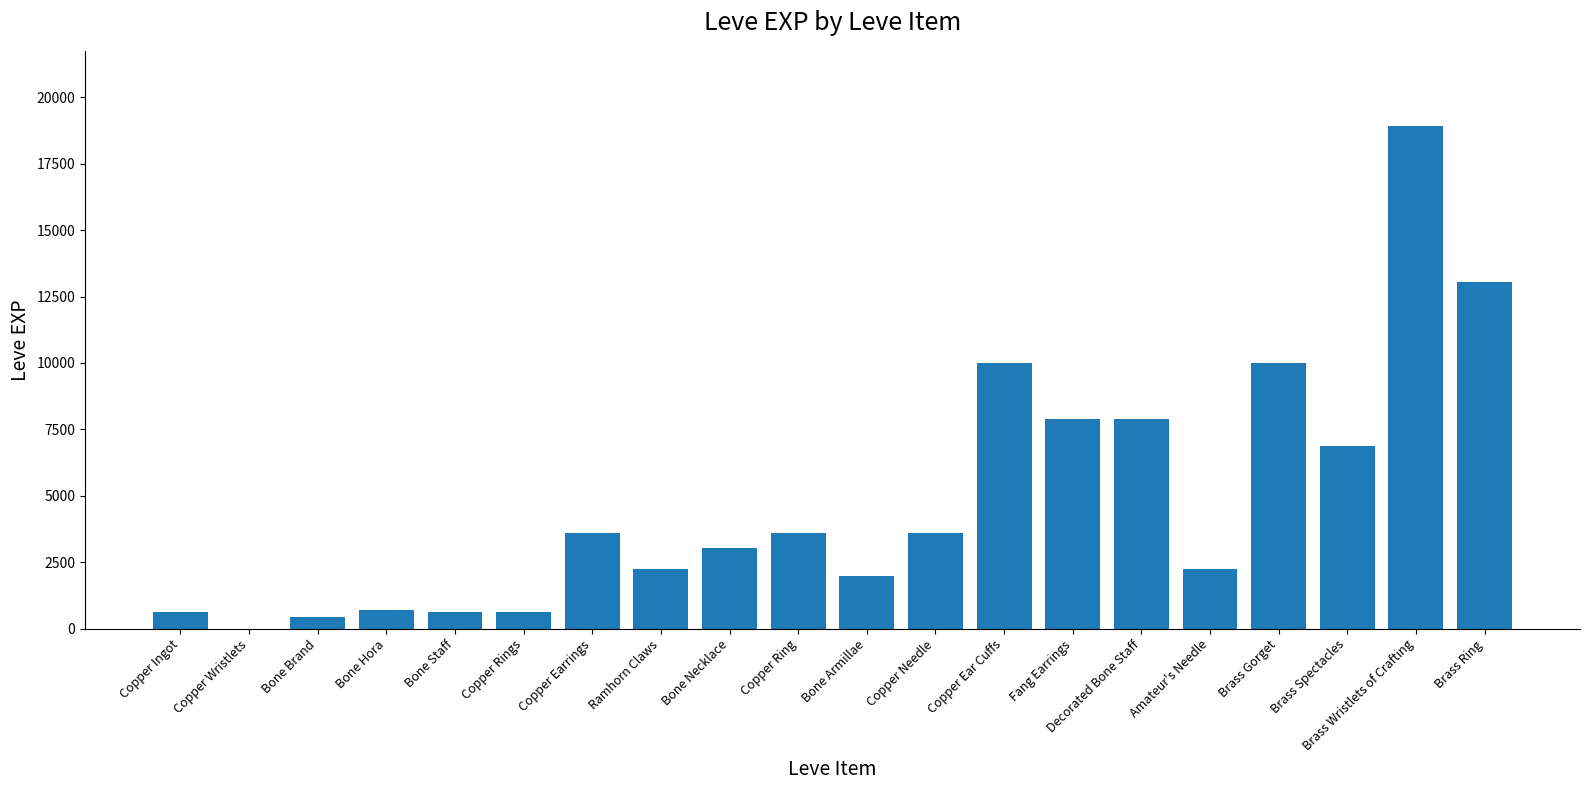

Reading right to left, extract all data points from this chart.

13040	18910	6880	9990	2230	7880	7880	9990	3600	1980	3600	3040	2230	3600	630	630	720	450	1	630